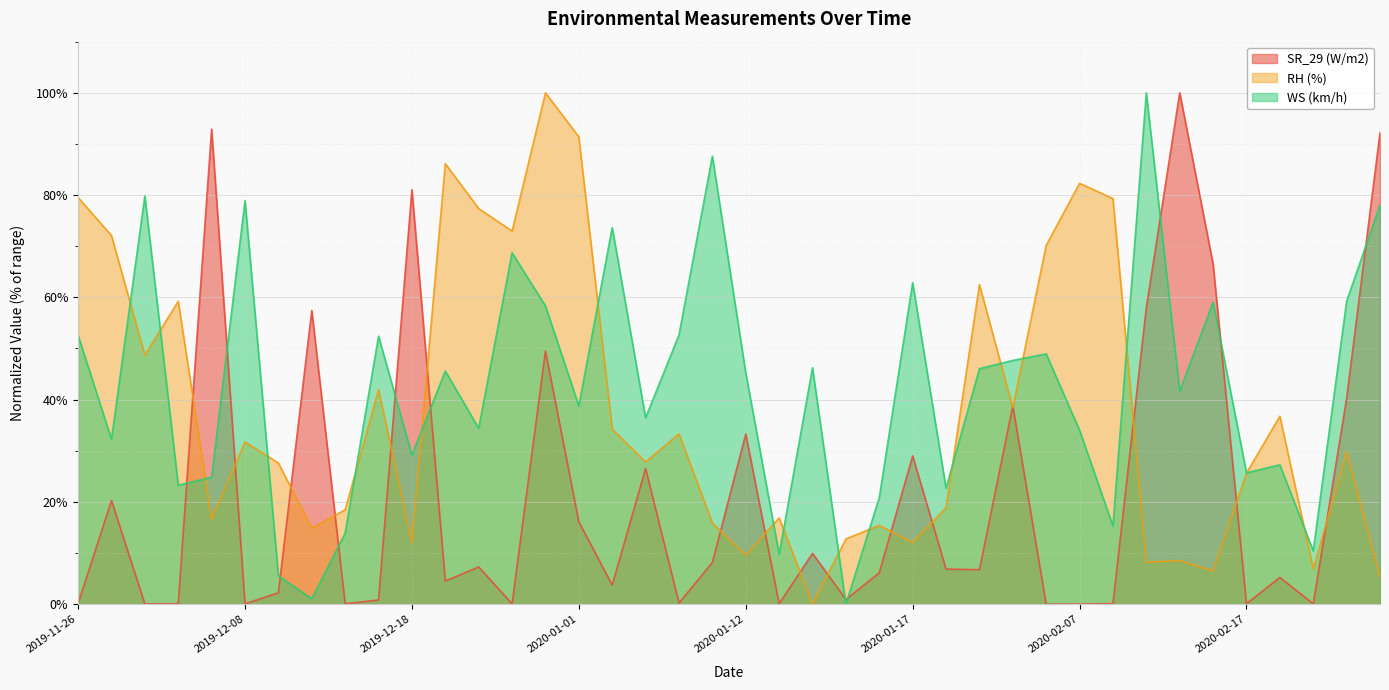

What is the difference between the highest and lowest values at 2019-12-07?

76.3